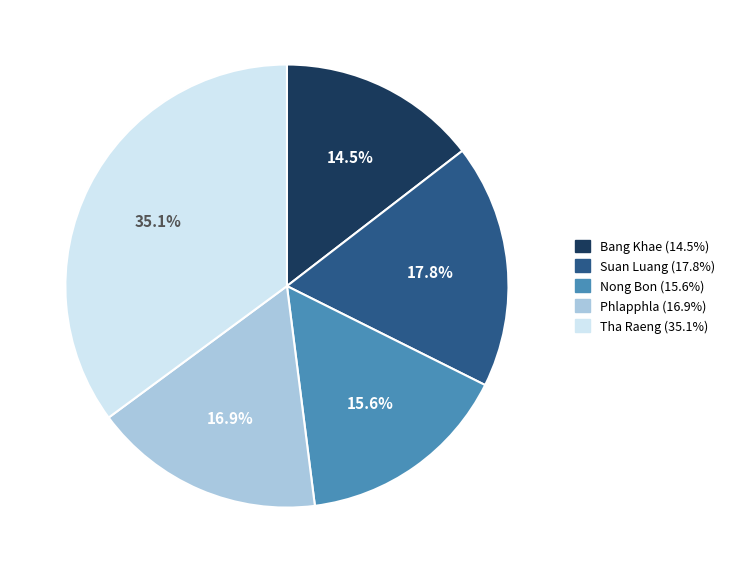

What is the ratio of the value at Suan Luang (17.8%) to the value at Nong Bon (15.6%)?

1.1